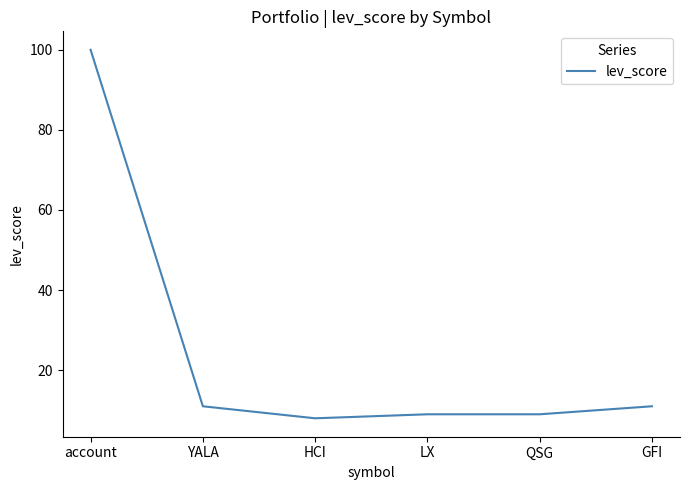

What is the sum of the values at YALA and GFI?

22